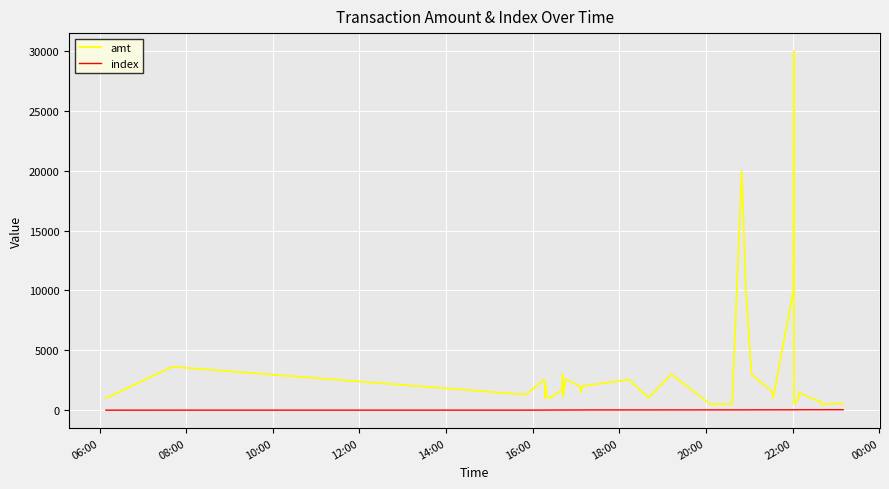

Does the chart have visible grid lines?

Yes